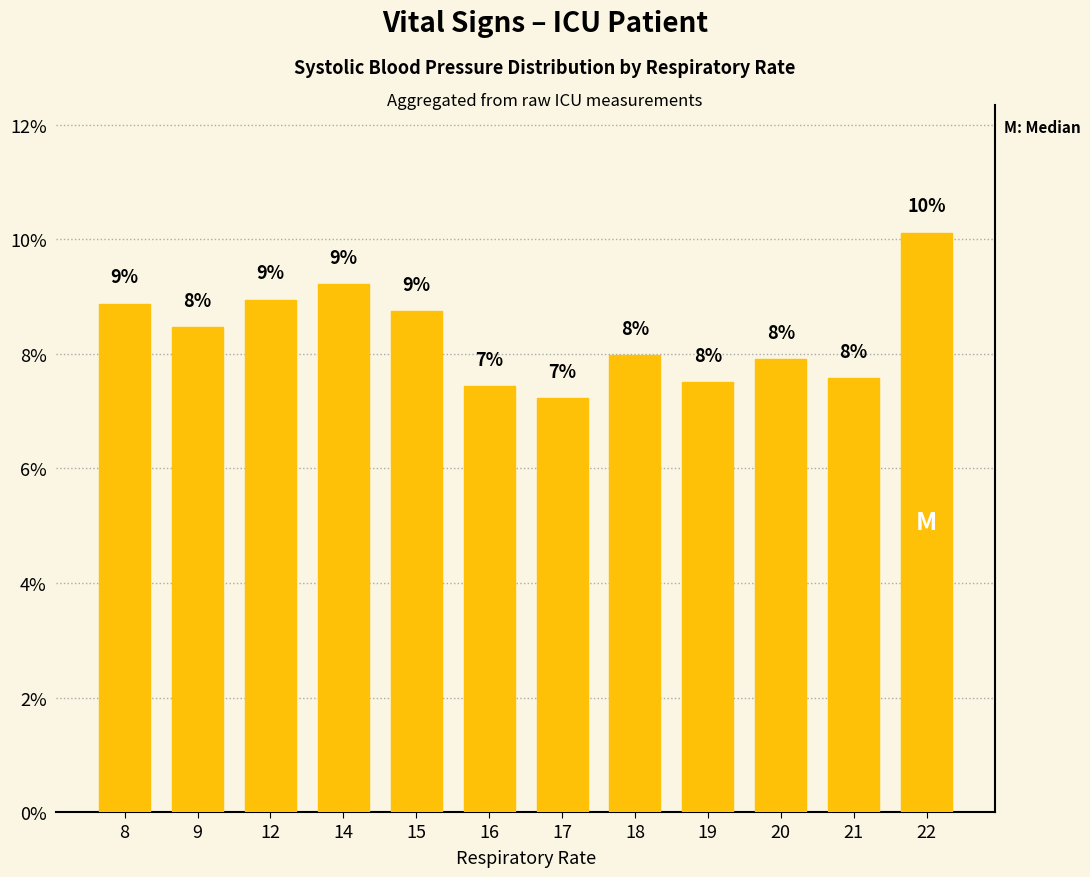

What is the ratio of the value at 17 to the value at 16?

1.0